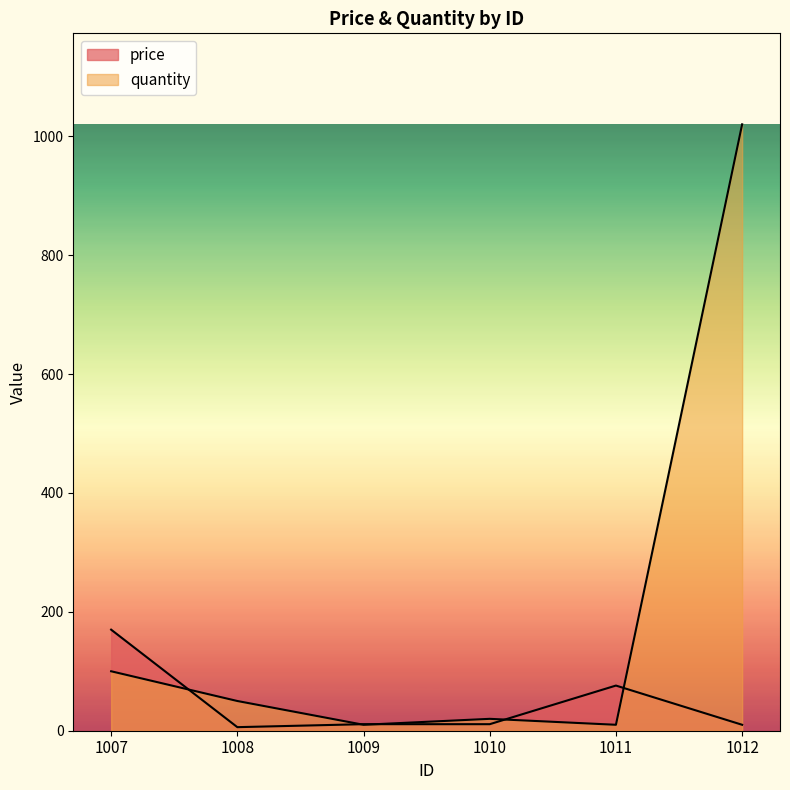

At which category is the sum across all series the highest?

1012